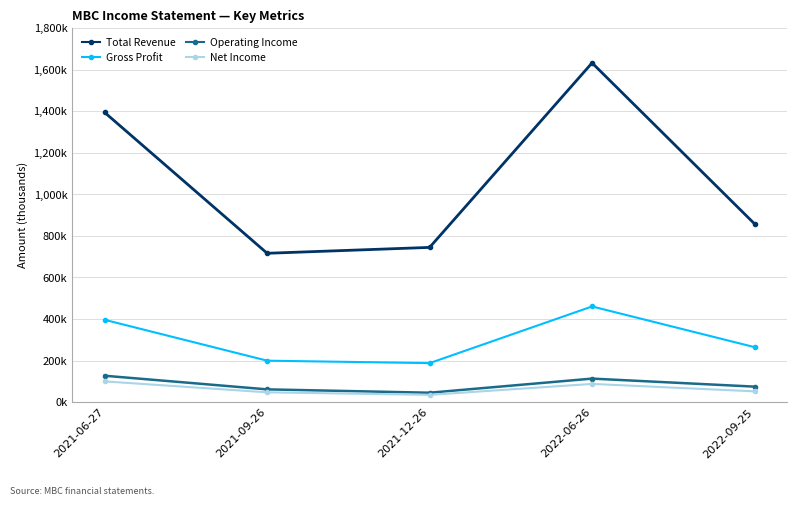

How many interior local valleys does the Operating Income series have?

1